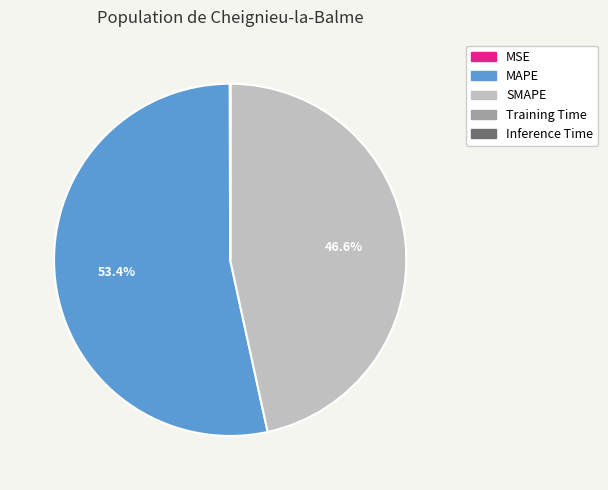

What is the largest slice in the pie chart?

MAPE